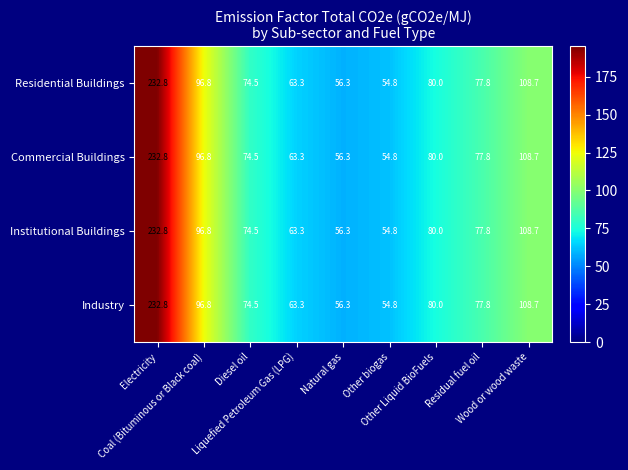

What is the highest value of the Commercial Buildings series?

232.8